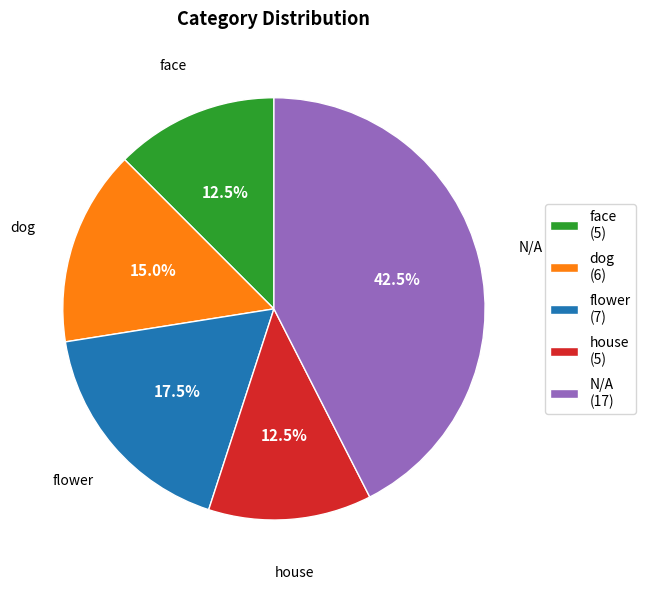

Is there a majority slice in this chart?

No